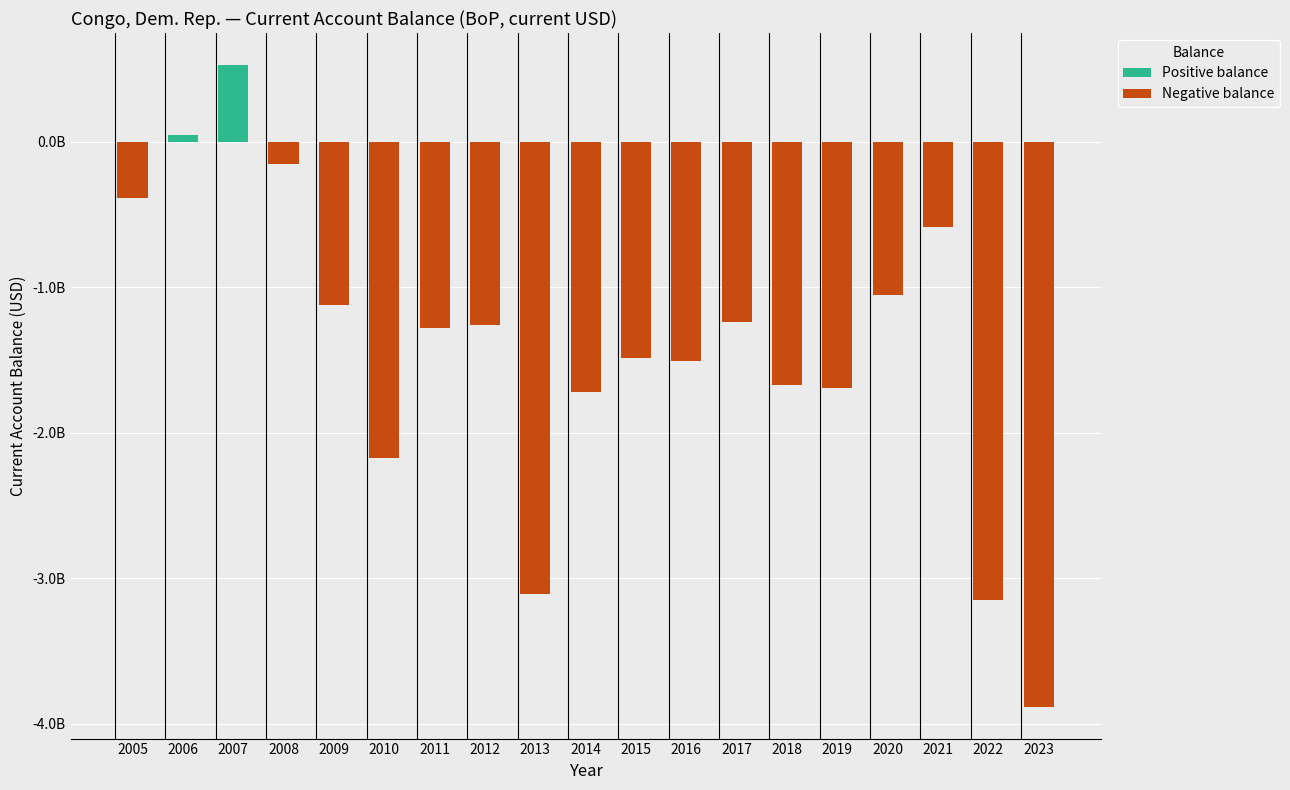

What are all the series names shown in the legend?

Positive balance, Negative balance